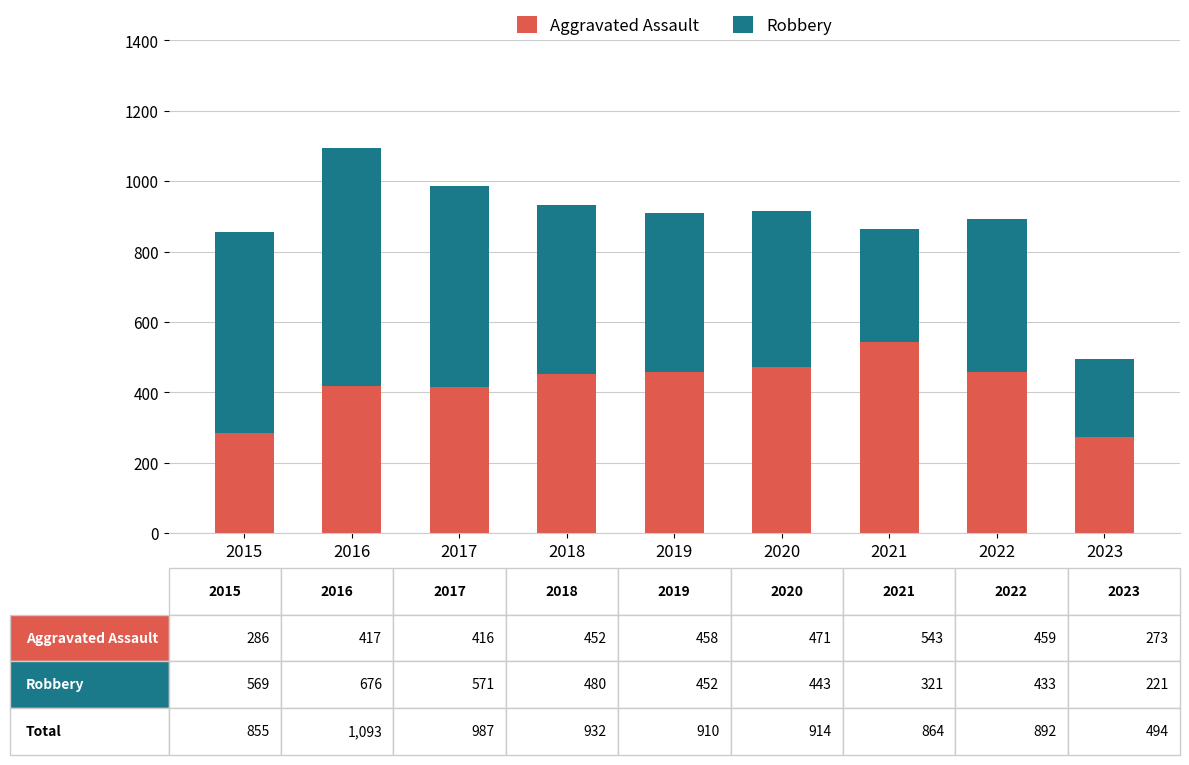

At which category is the sum across all series the highest?

2016